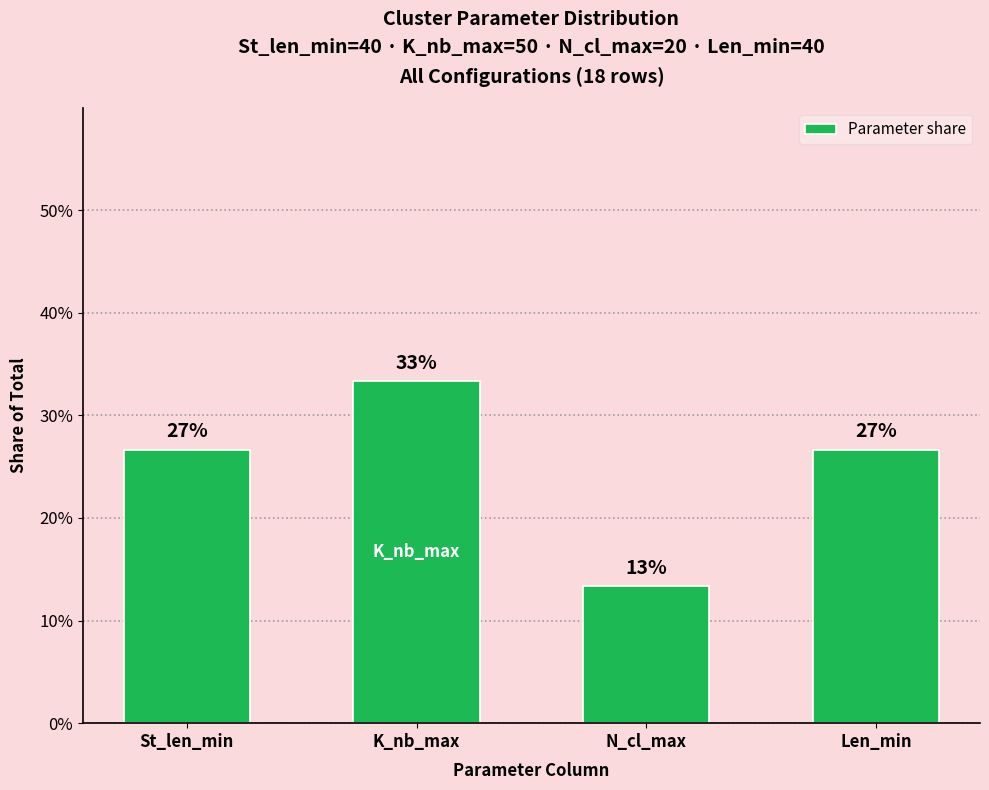

What position from the left is N_cl_max?

3